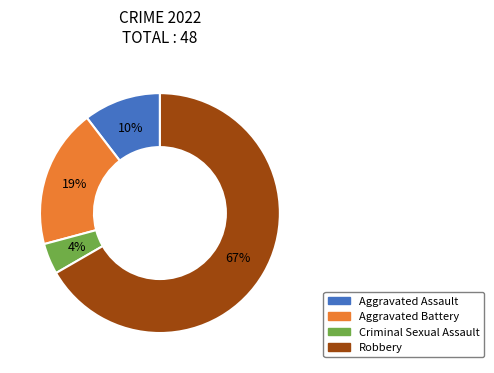

What is the ratio of the value at Criminal Sexual Assault to the value at Aggravated Assault?

0.4